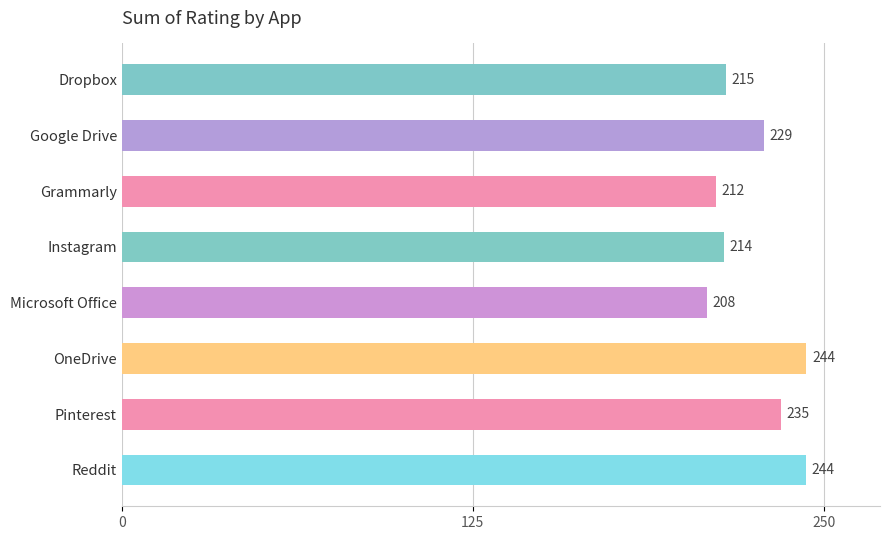

How many bars are there in total?

8